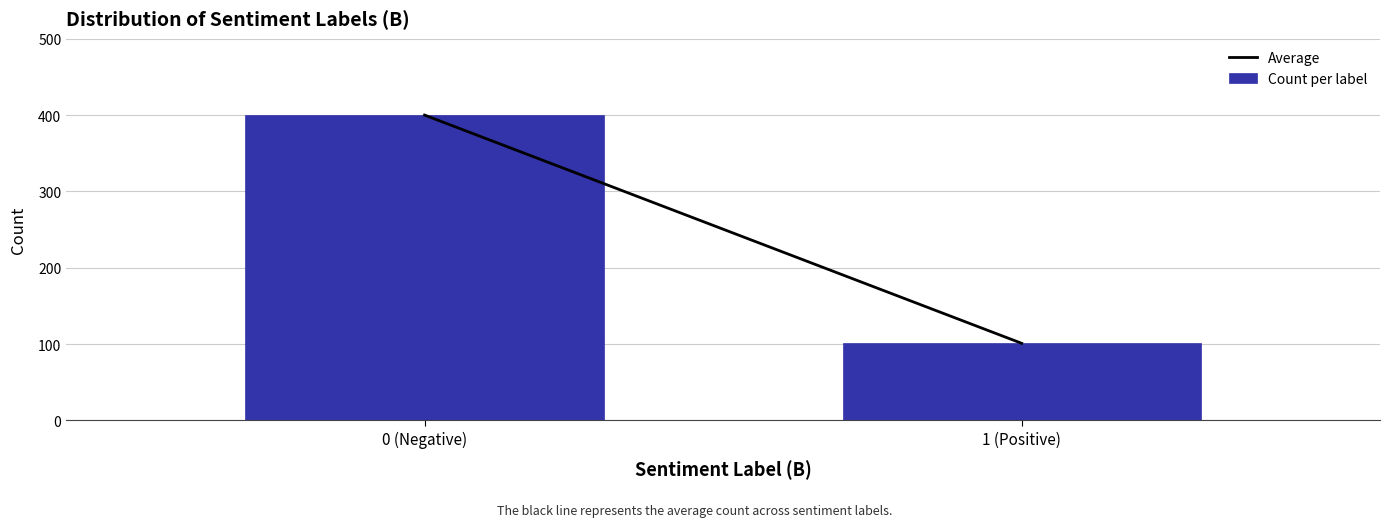

Reading right to left, what are all the values shown in this chart?

101	400